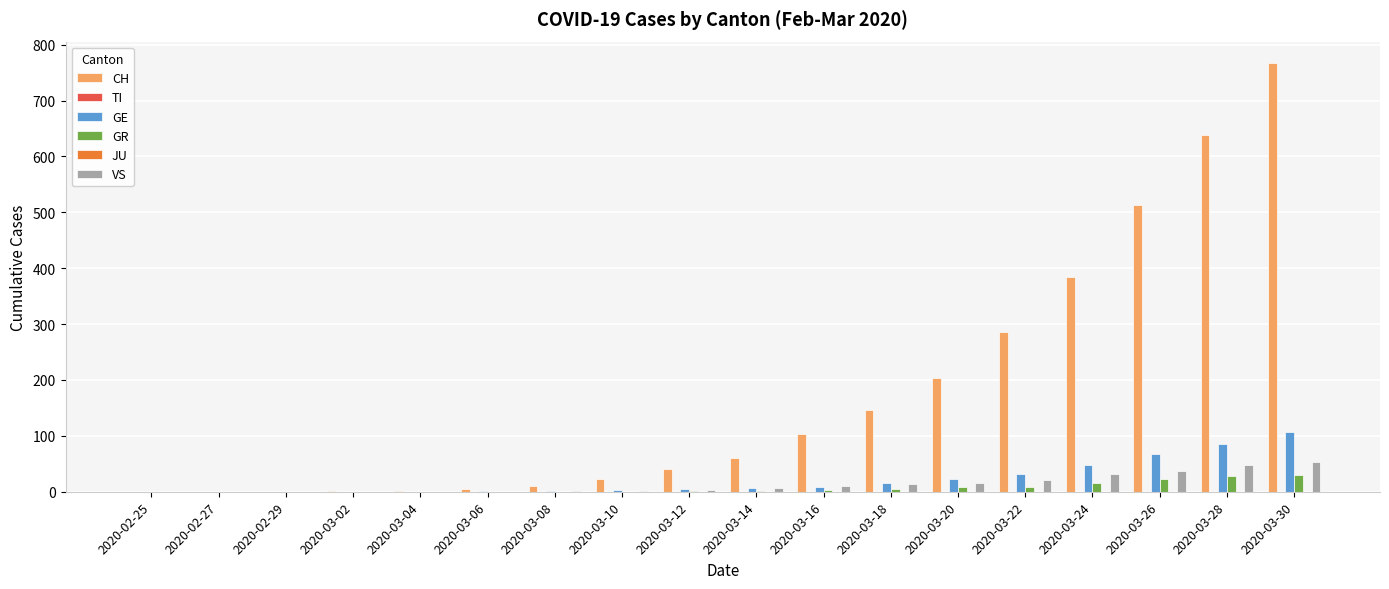

What are all the series names shown in the legend?

CH, TI, GE, GR, JU, VS